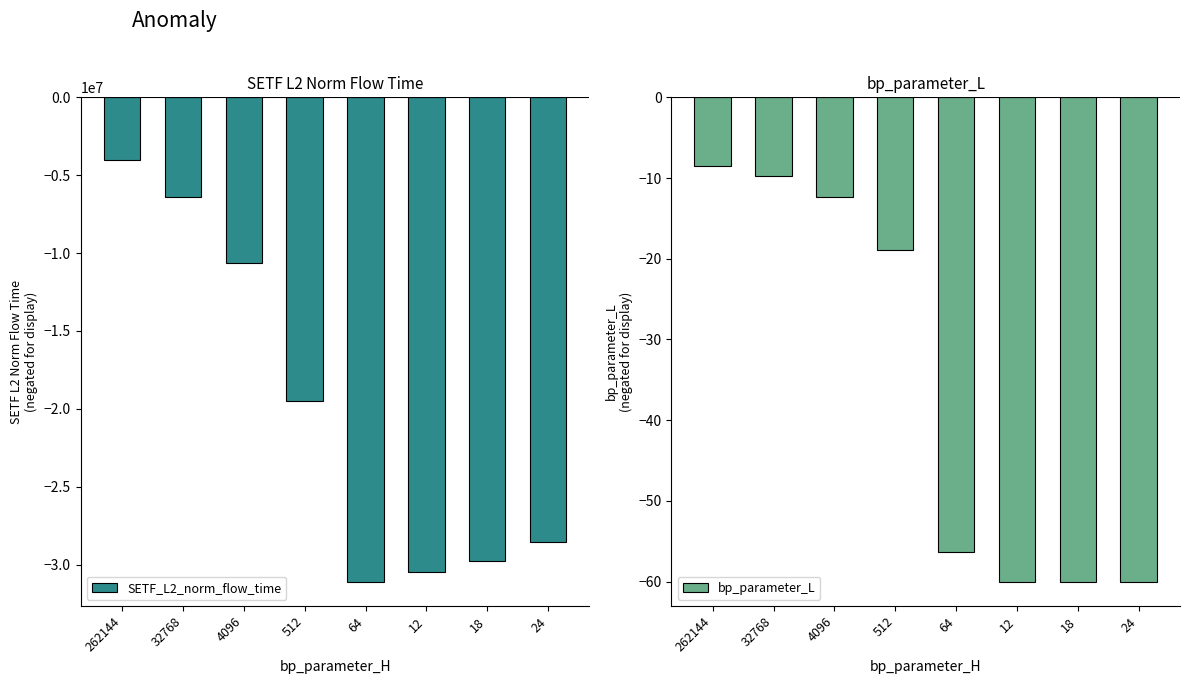

Rank the series at 64 from lowest to highest value.

SETF_L2_norm_flow_time, bp_parameter_L